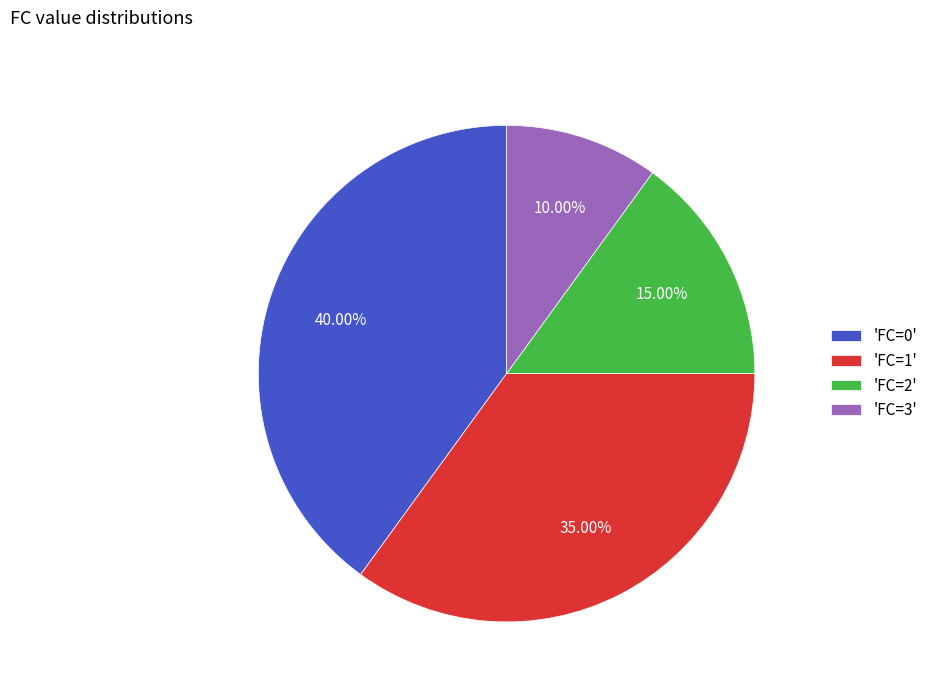

Do 'FC=3' and 'FC=1' together represent more than half of the pie?

No